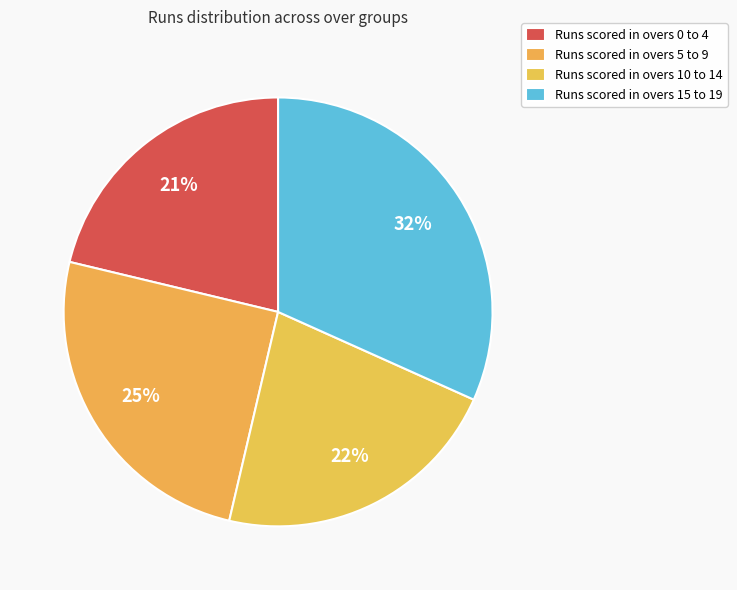

Count the number of slices in the pie.

4